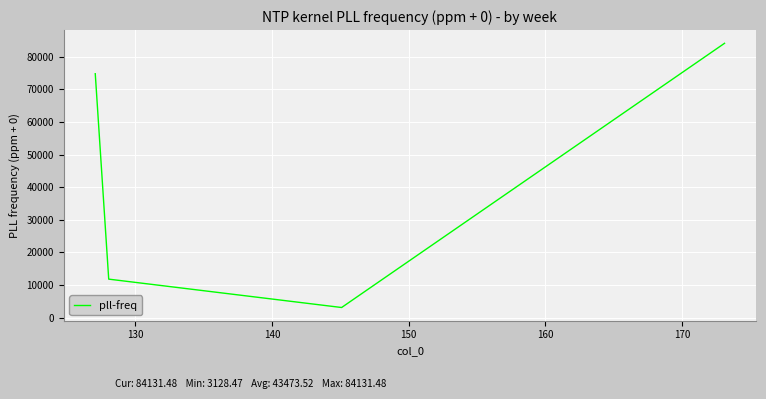

What is the smallest value displayed?

3128.5